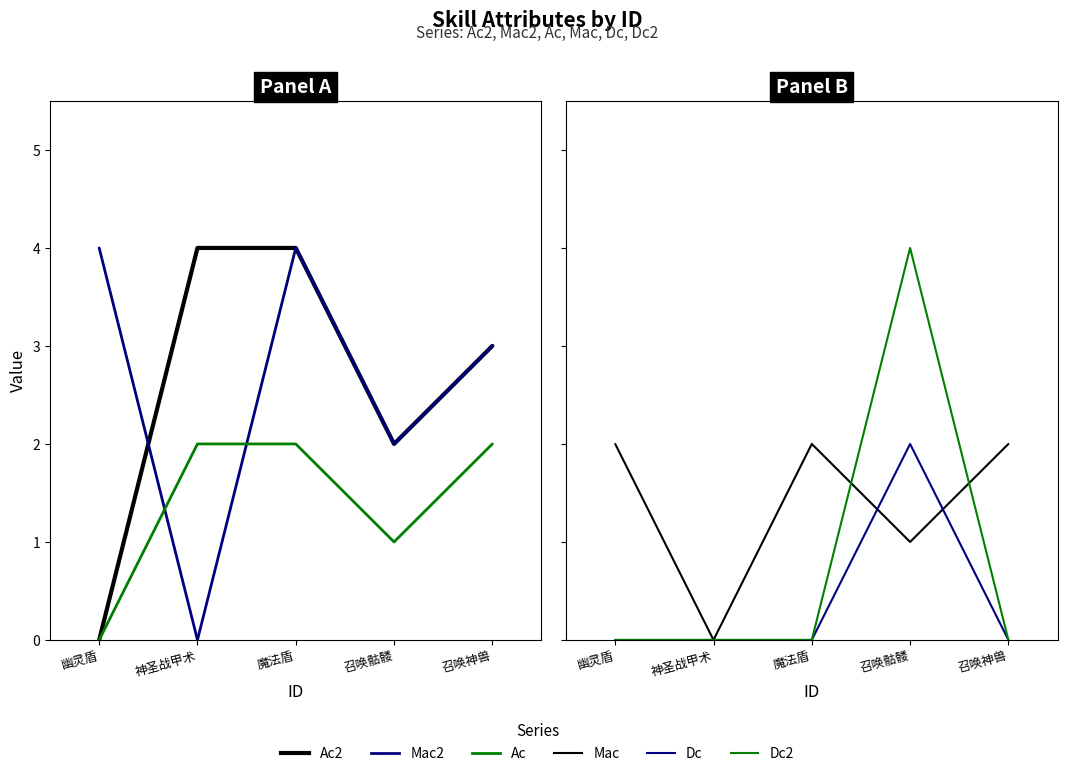

How many data points does each series have?

5